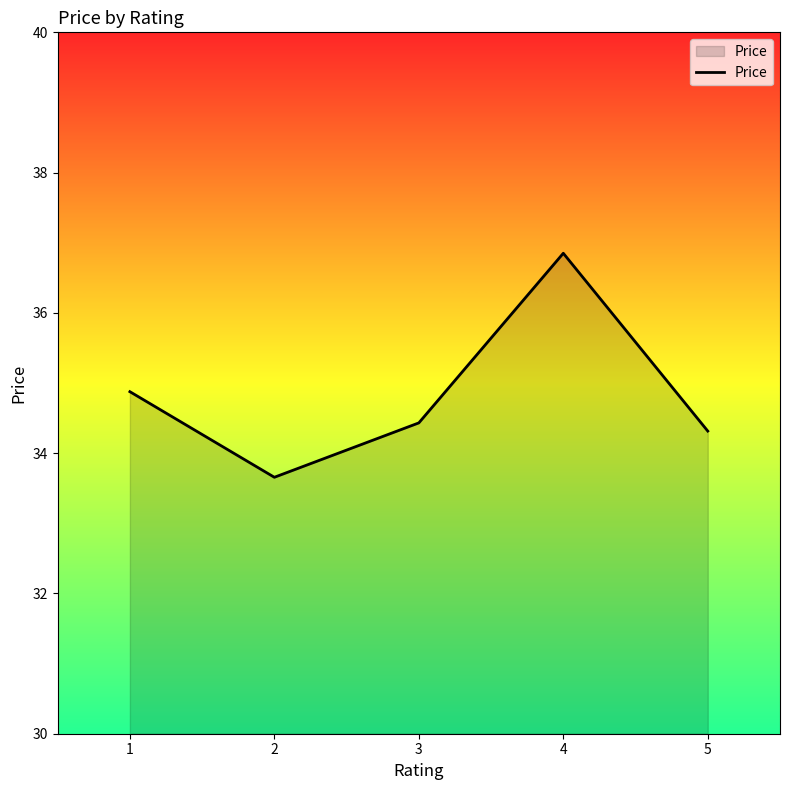

Rank the categories by value from highest to lowest.

4, 1, 3, 5, 2